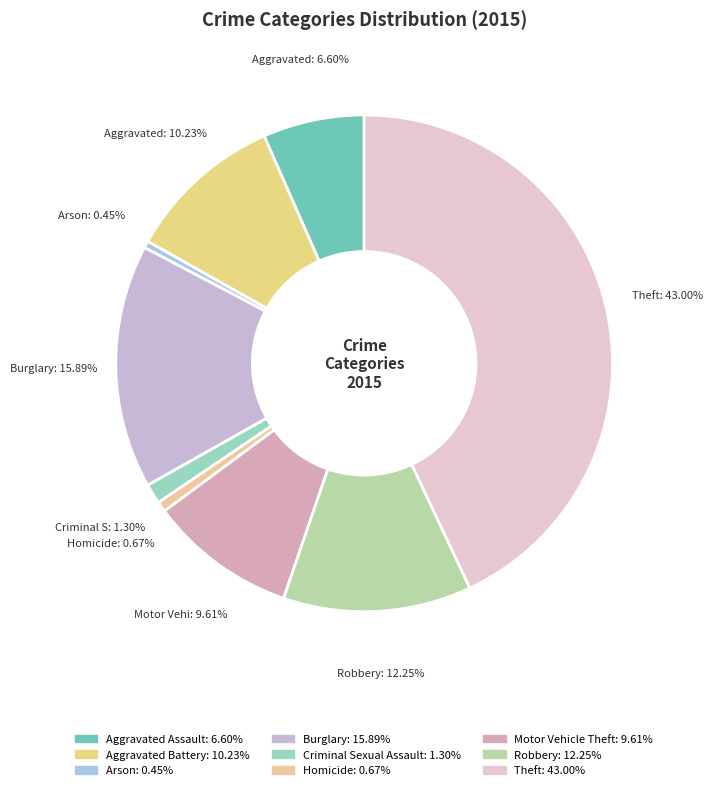

Count the number of slices in the pie.

9